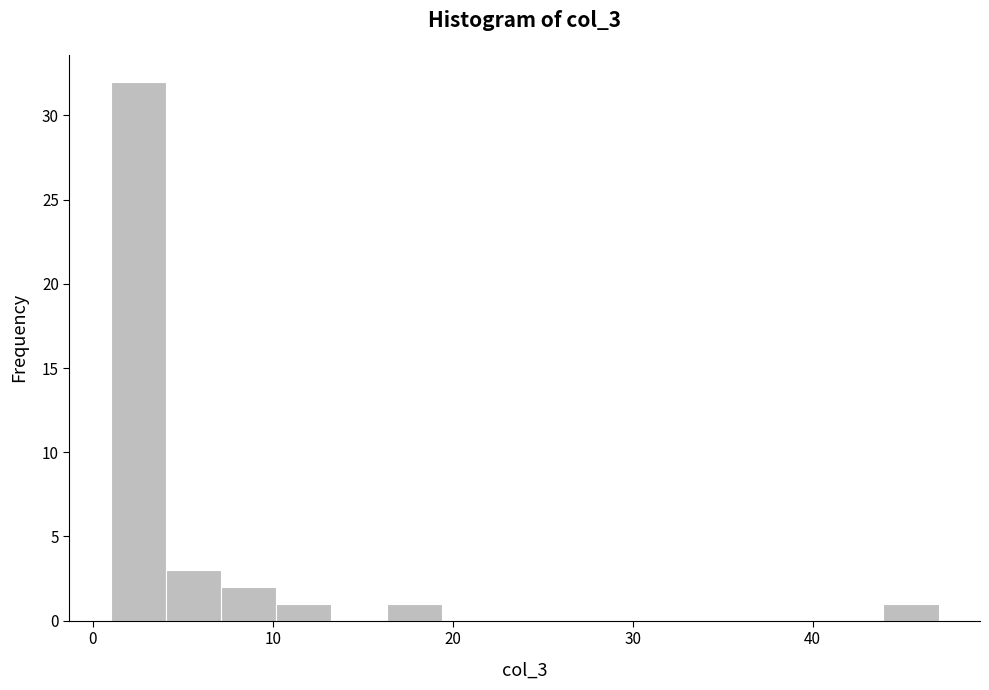

Around what value on the x-axis is the tallest bar? Give the approximate position of its centre, as read against the axis.

3